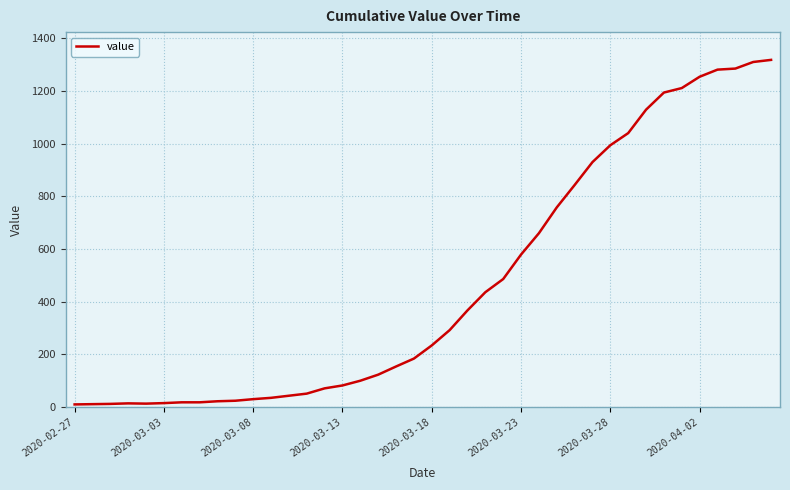

What is the difference between the maximum and minimum values?

1308